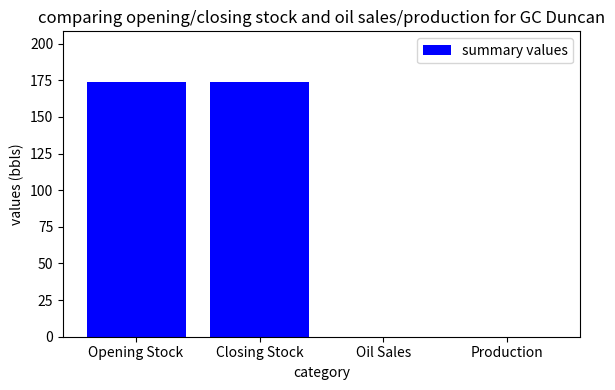

Is it true that the value at Closing Stock is 173.7?

True